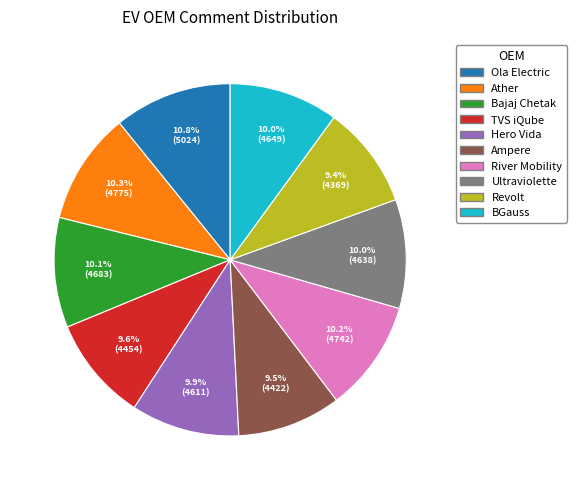

Which has a higher value, Revolt or Ather?

Ather